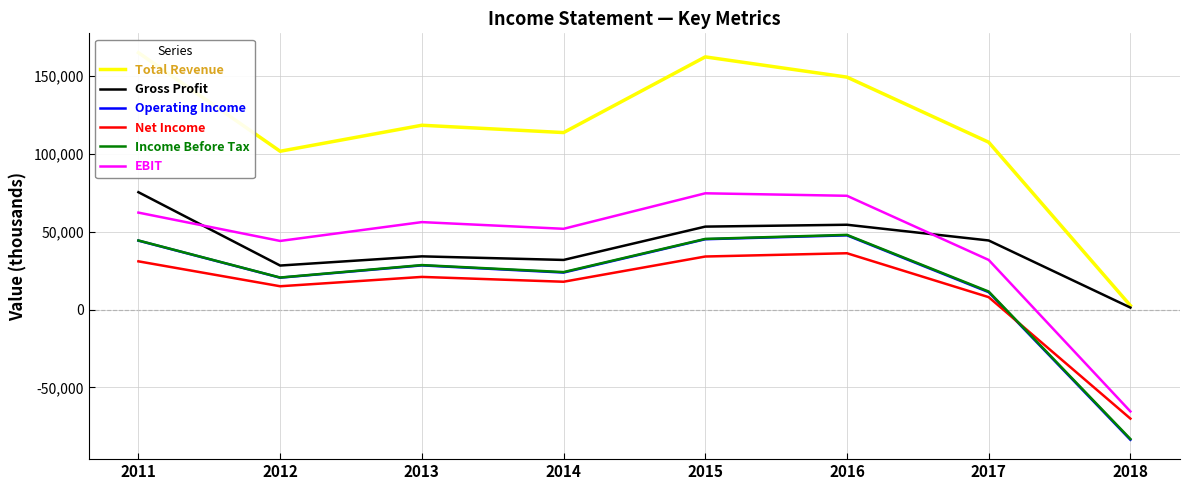

True or false: Income Before Tax has a value of 2729 at 2017.

False